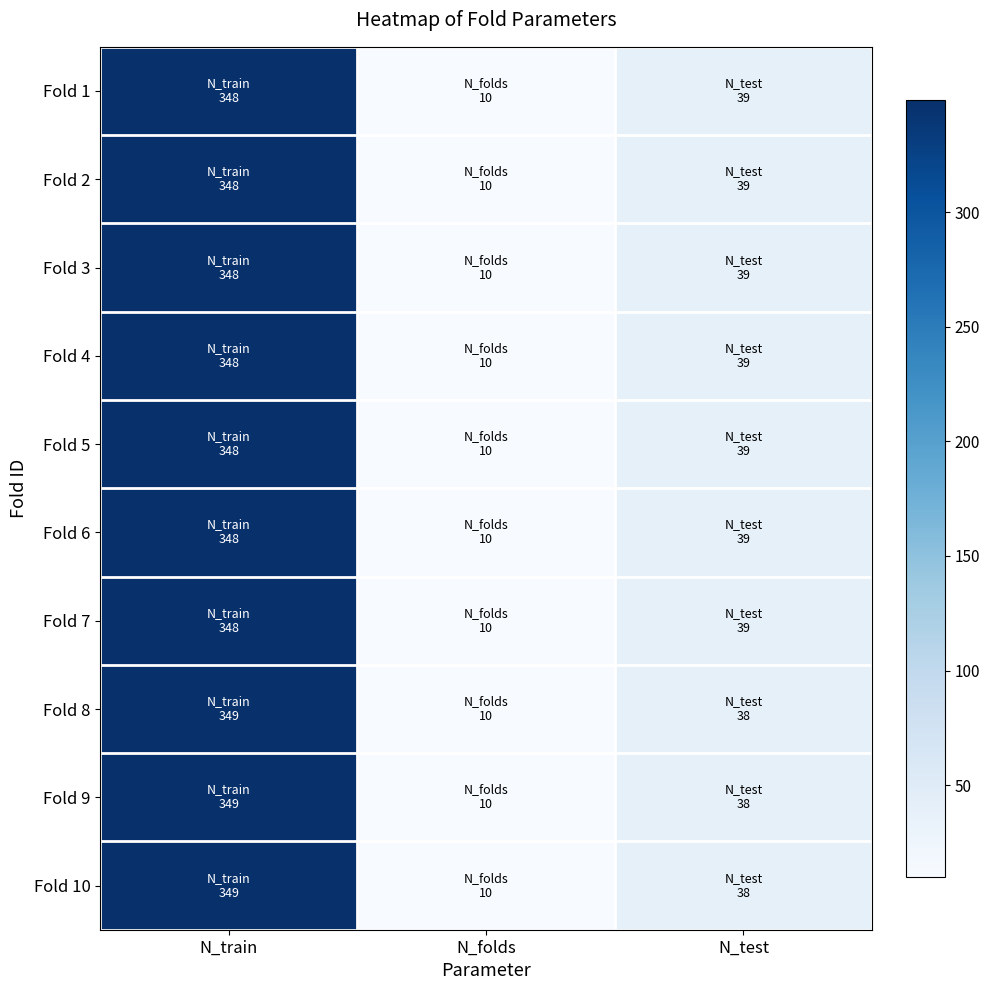

Which series has the widest spread of values?

Fold 8